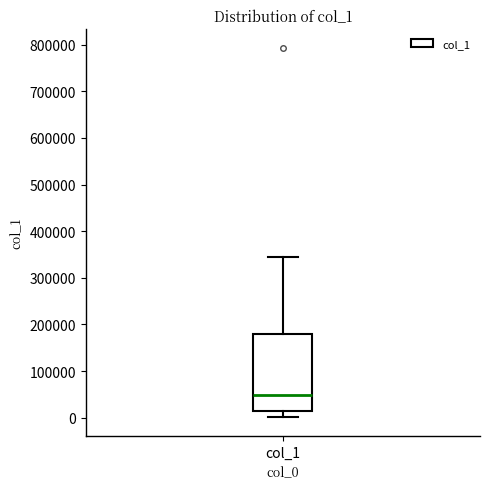

Read this box plot against the y-axis: the position of the median line, the range covered by the box, and the ends of both whiskers. The values are not printed on the chart, so give them approximately, as read against the axis.

median 50000, box 10000 to 180000, whiskers 0 to 340000